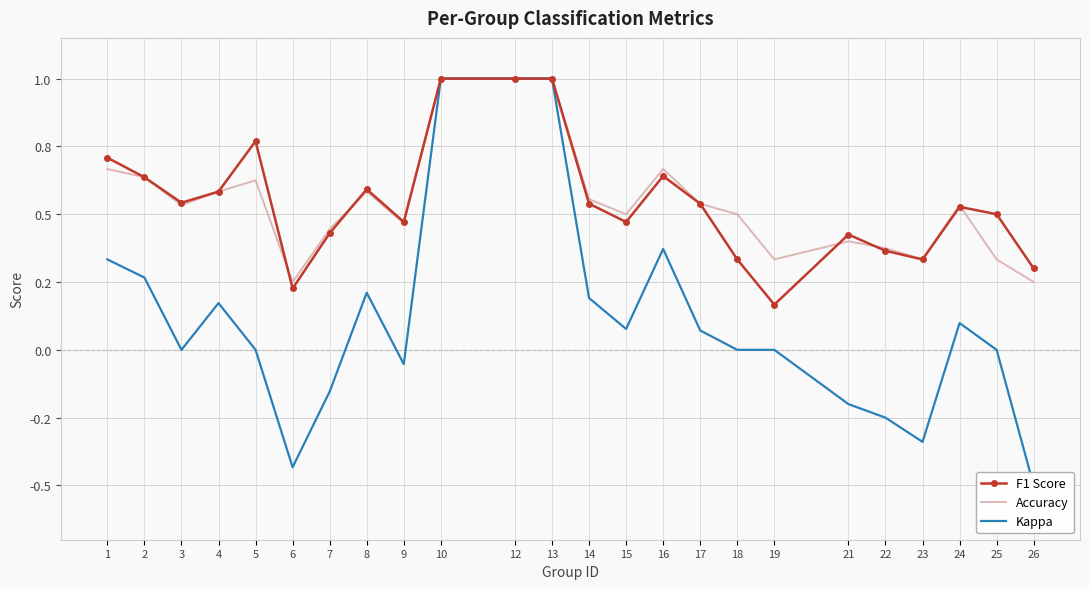

What is the maximum value for Kappa?

1.0